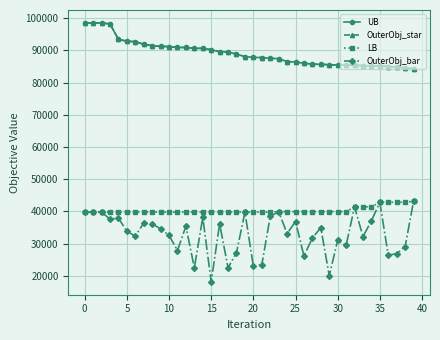

What is the minimum value shown in the chart?

18178